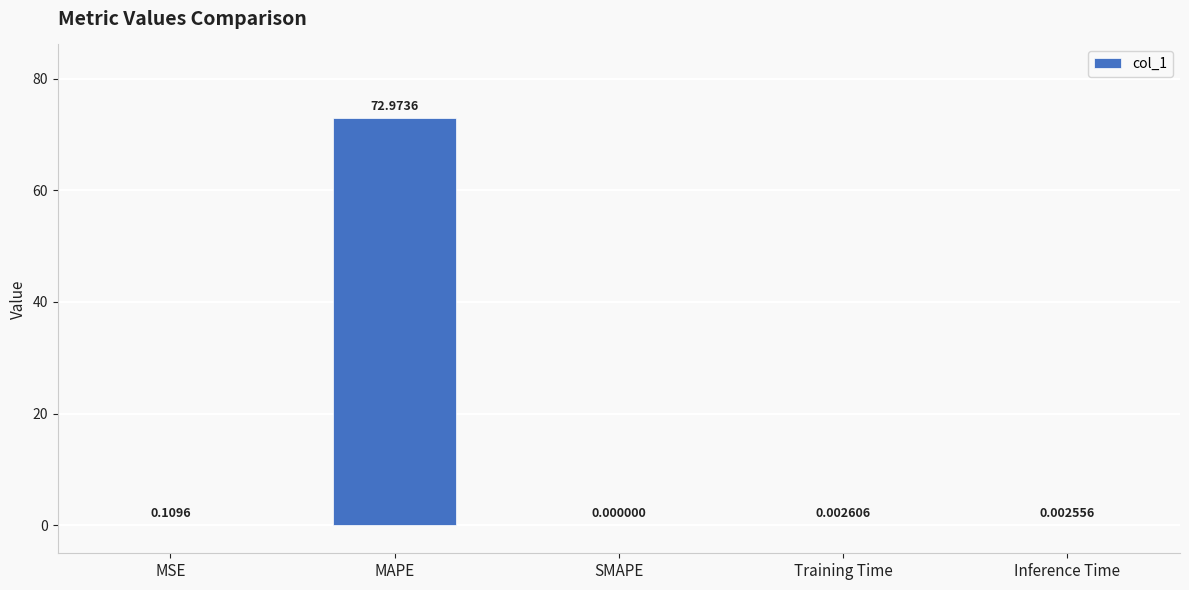

Count the number of values greater than 0.

4